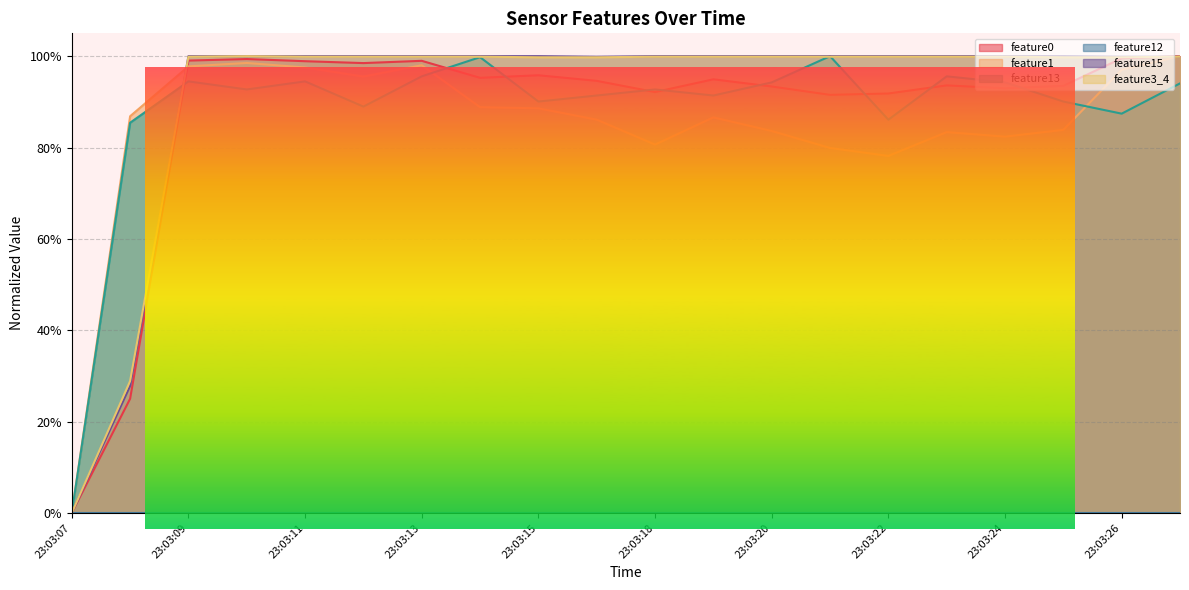

What is the total value across all series at 23:03:22?

4.6